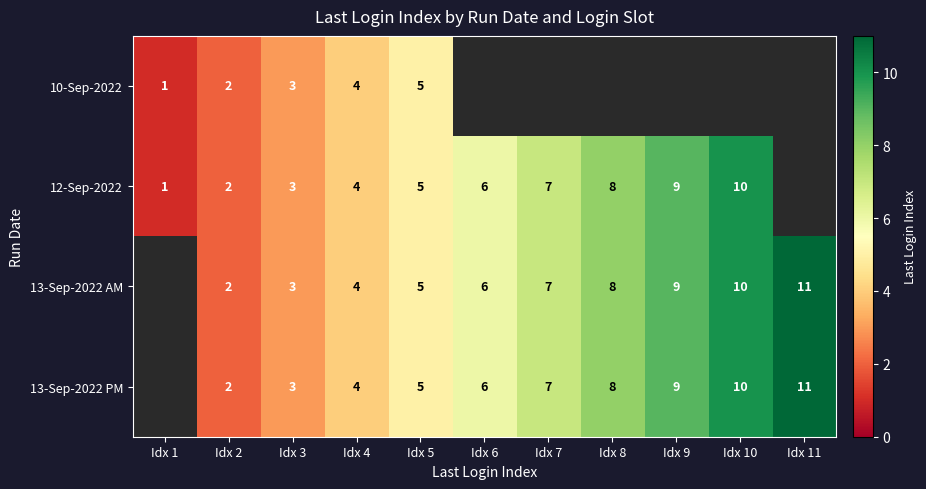

What is the sum of the 13-Sep-2022 AM values at Idx 10 and Idx 7?

17